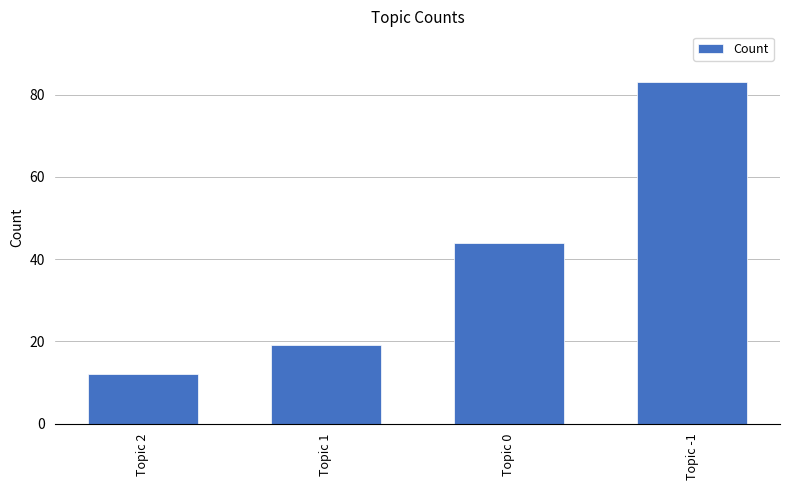

Count the number of data series in this chart.

1